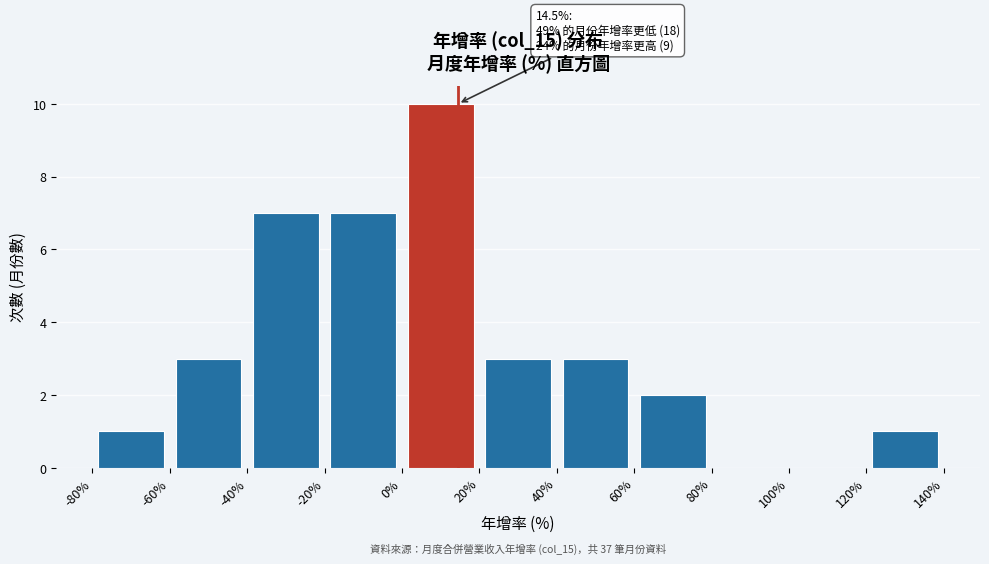

Over which range of the x-axis is the bar tallest?

0% to 20%